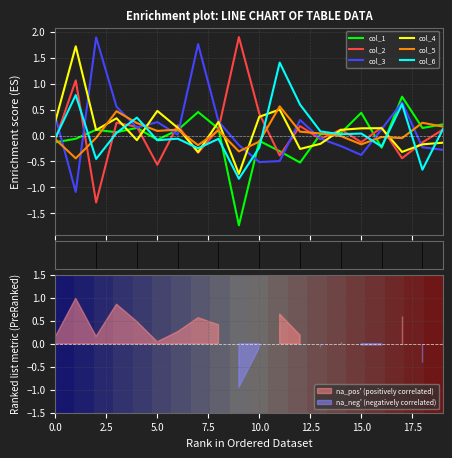

What are all the series names shown in the legend?

col_1, col_2, col_3, col_4, col_5, col_6